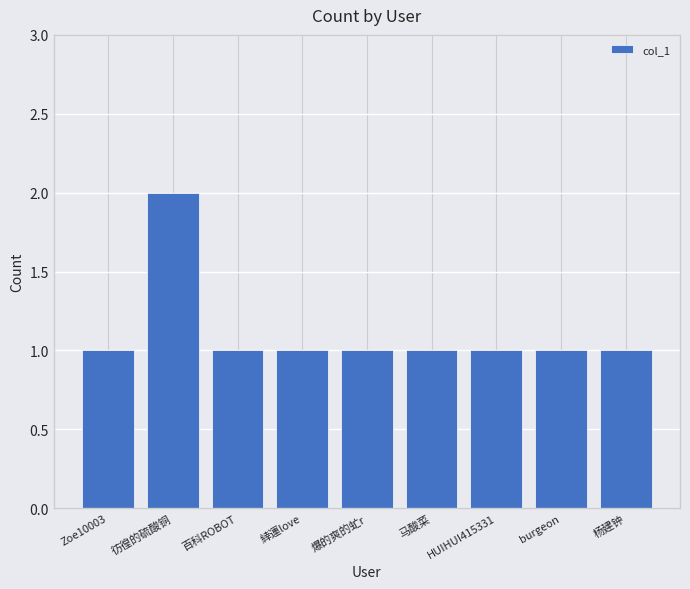

Is it true that the value at Zoe10003 is 2?

False